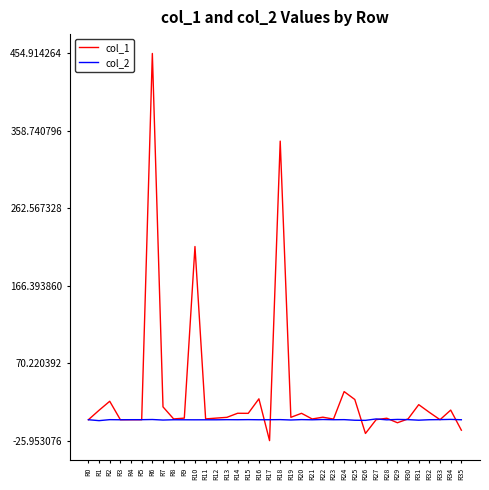

List the series in order of their peak value, lowest first.

col_2, col_1